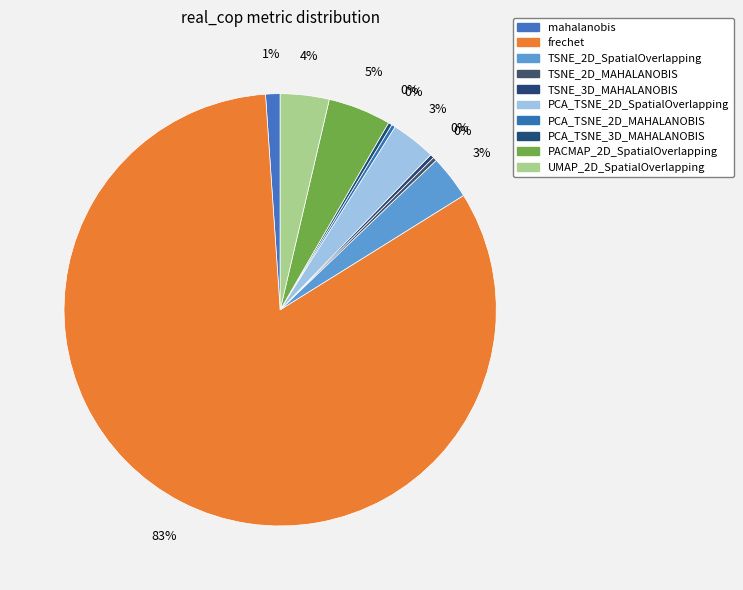

Between TSNE_2D_SpatialOverlapping and PCA_TSNE_2D_MAHALANOBIS, which is larger?

TSNE_2D_SpatialOverlapping